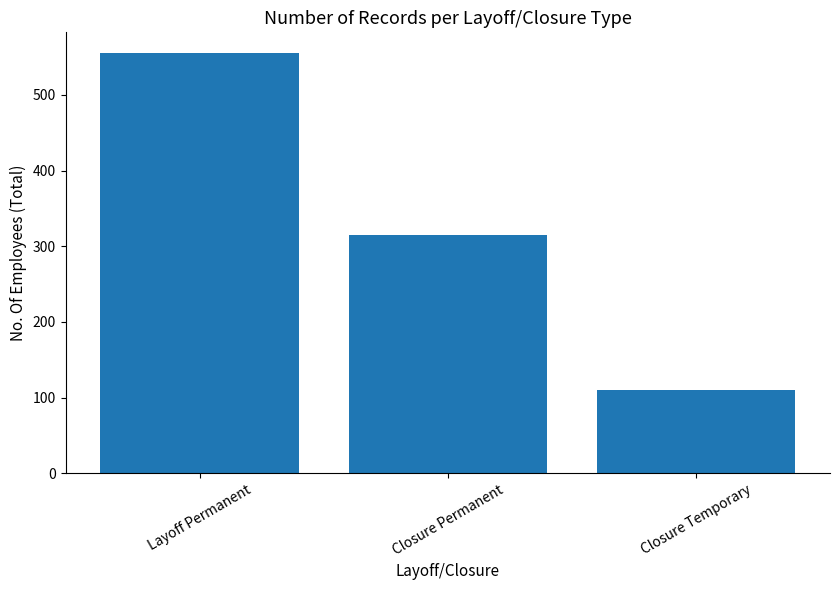

What is the change in value from Closure Permanent to Closure Temporary?

-205